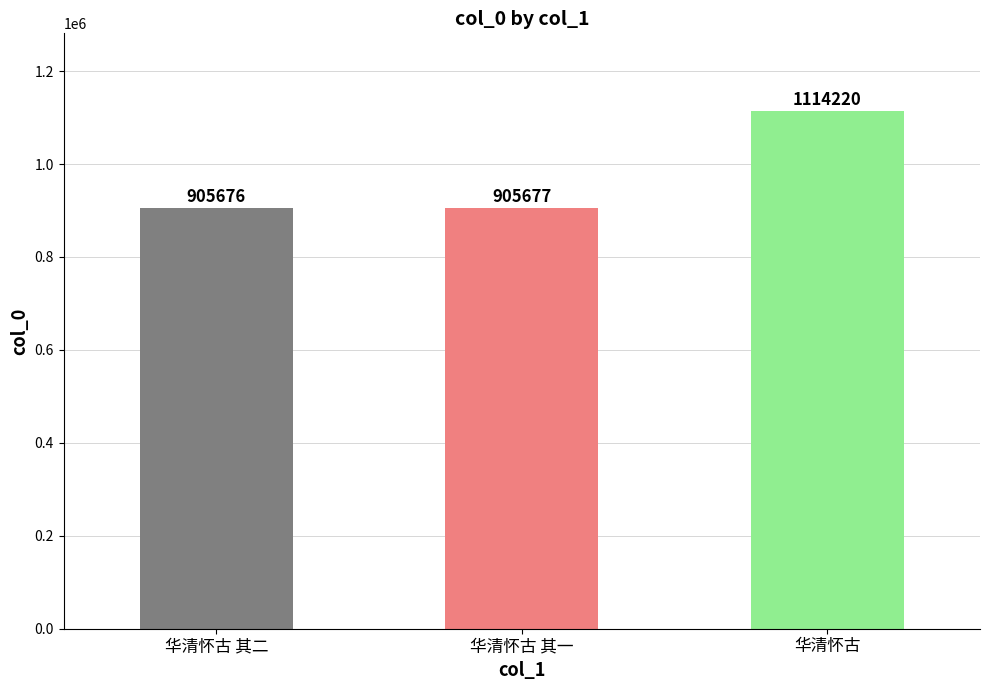

What is the change in value from 华清怀古 其二 to 华清怀古 其一?

+1